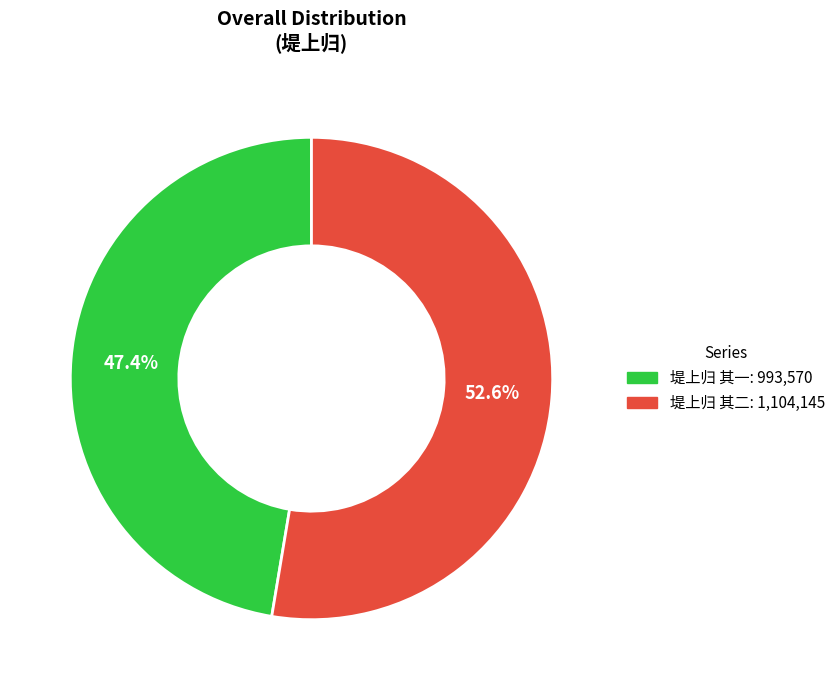

Approximately how many times larger is the value at 堤上归 其一 compared to 堤上归 其二?

0.9